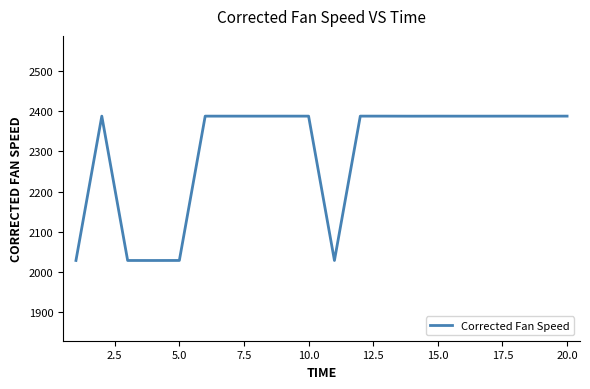

What is the minimum value shown in the chart?

2028.3